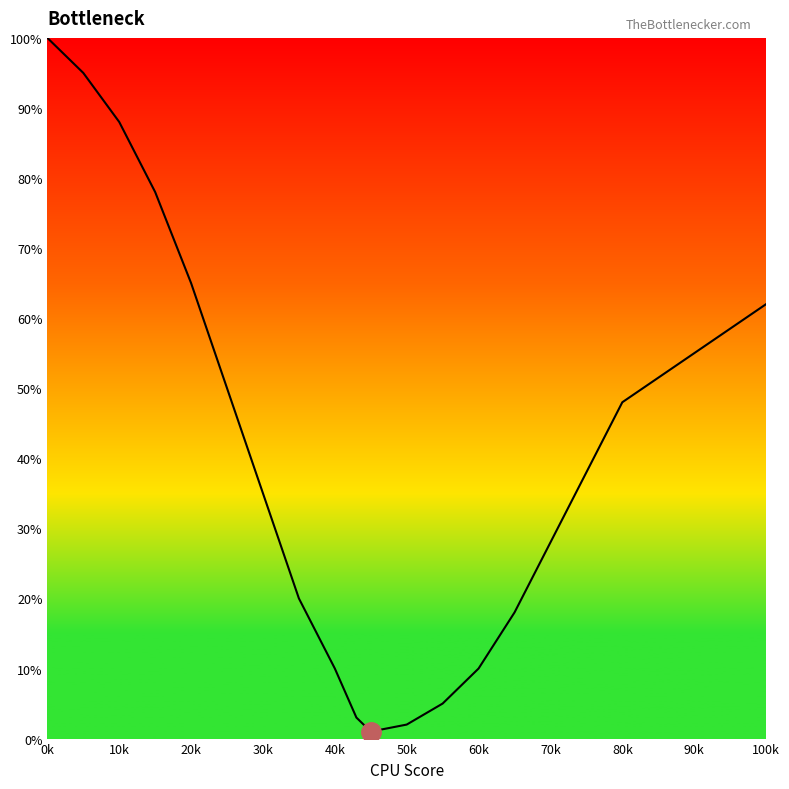

What is the maximum value shown in the chart?

100